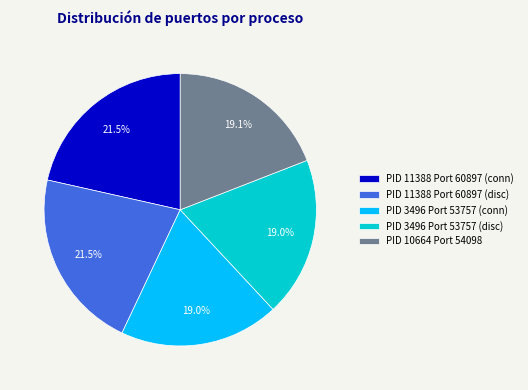

Is there any slice that represents more than half of the pie?

No